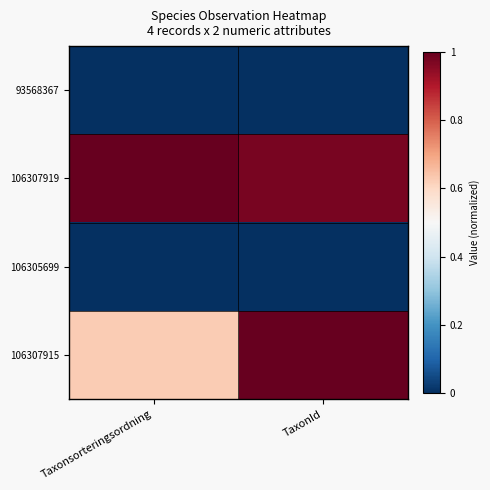

Reading right to left, what are all the values shown in this chart?

93568367: TaxonId=0.0	Taxonsorteringsordning=0.0
106307919: TaxonId=1.0	Taxonsorteringsordning=1.0
106305699: TaxonId=0.0	Taxonsorteringsordning=0.0
106307915: TaxonId=1.0	Taxonsorteringsordning=0.6